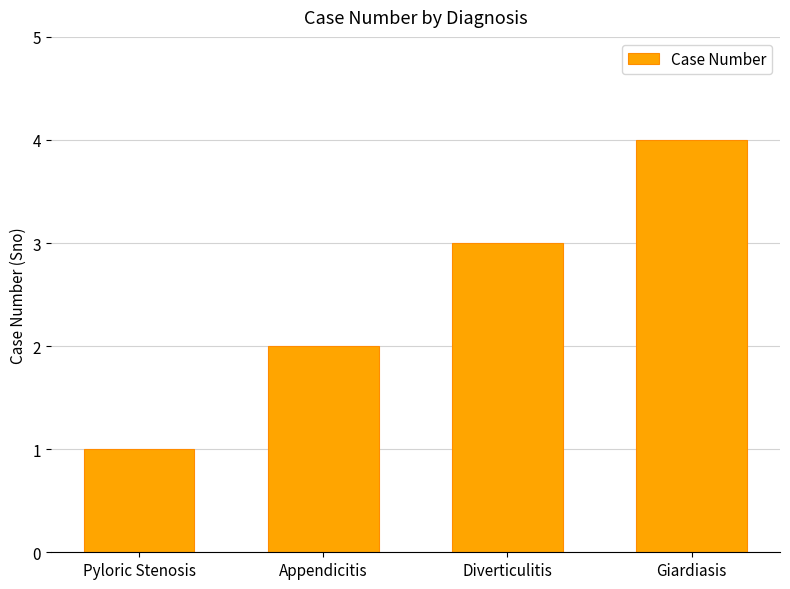

What is the value of the 1st bar from the left?

1